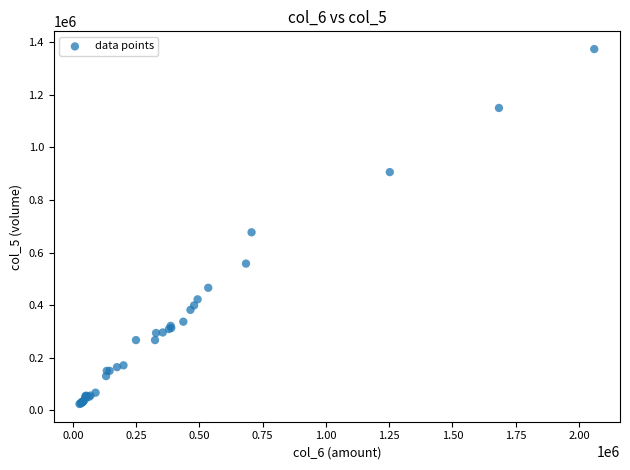

What Y value in the scatter plot is closest to 699000?

677000